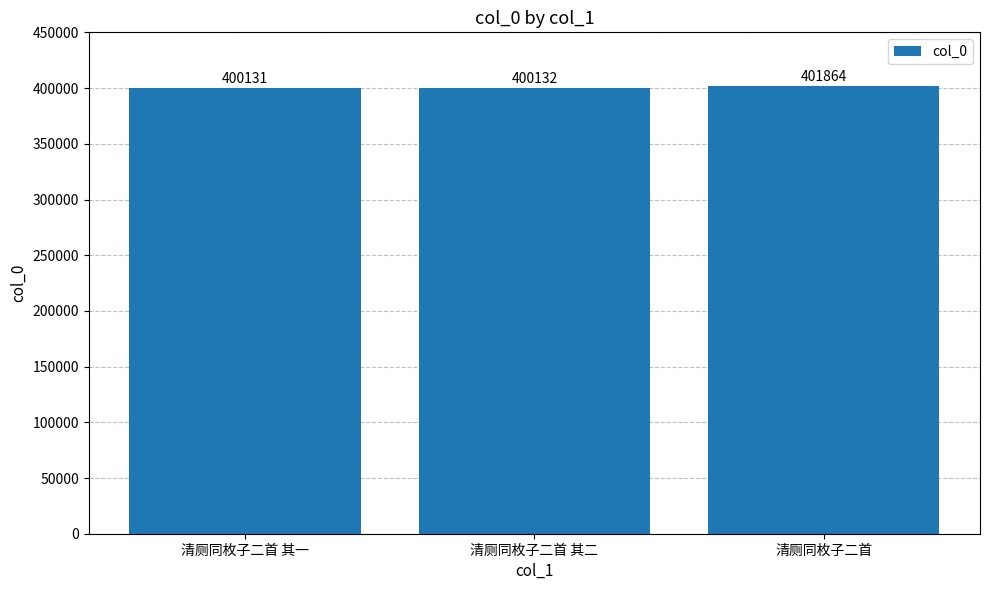

What is the difference between the second highest and minimum values?

1